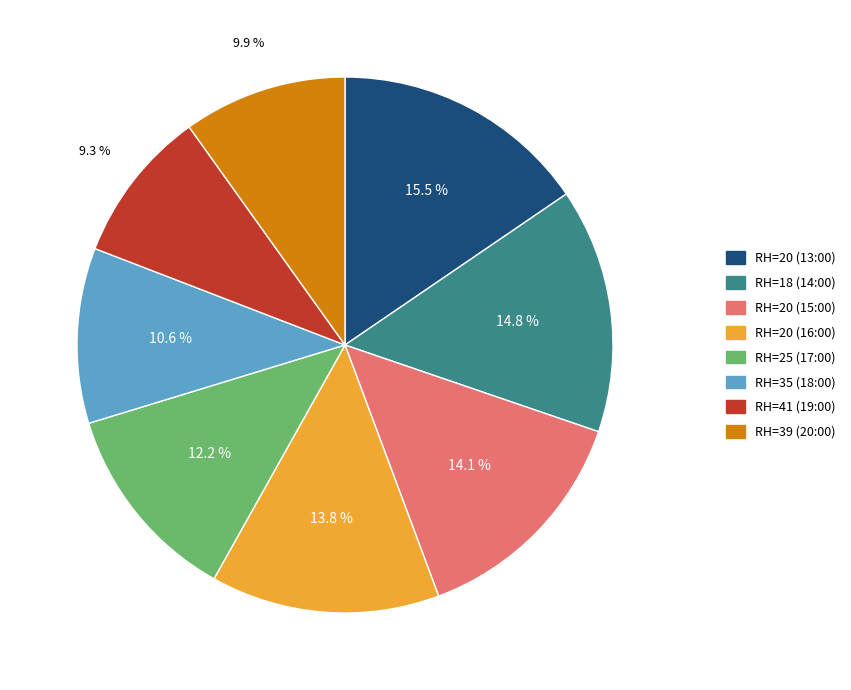

How many slices are in this pie chart?

8